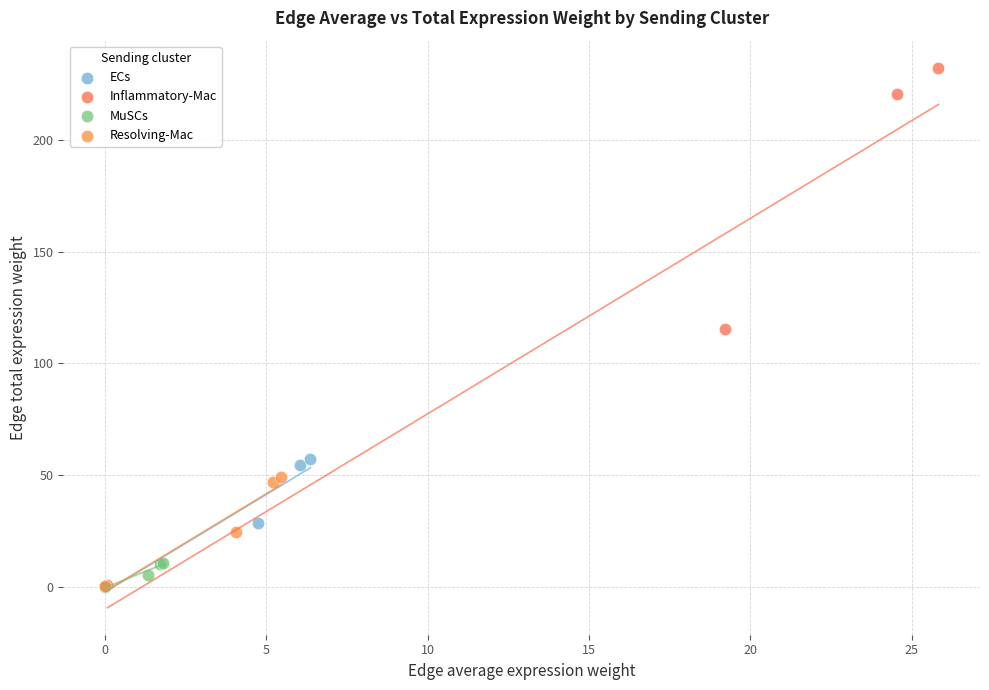

What are all the series names shown in the legend?

ECs, Inflammatory-Mac, MuSCs, Resolving-Mac